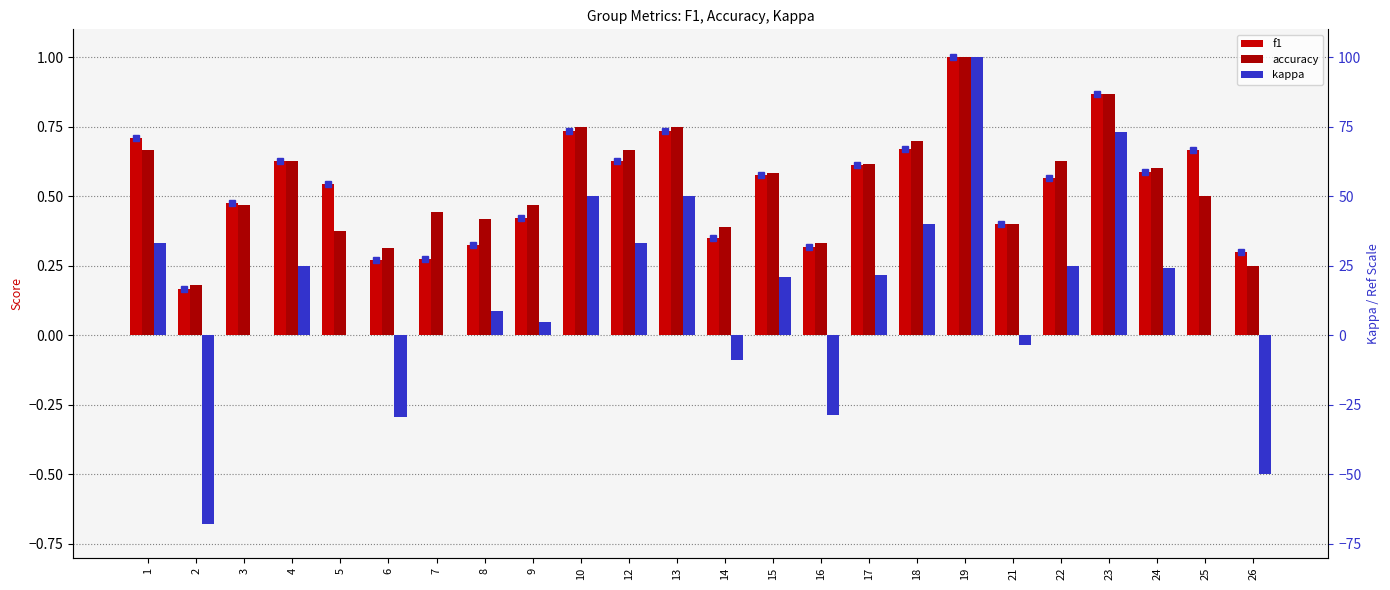

Does the chart contain any negative values?

Yes